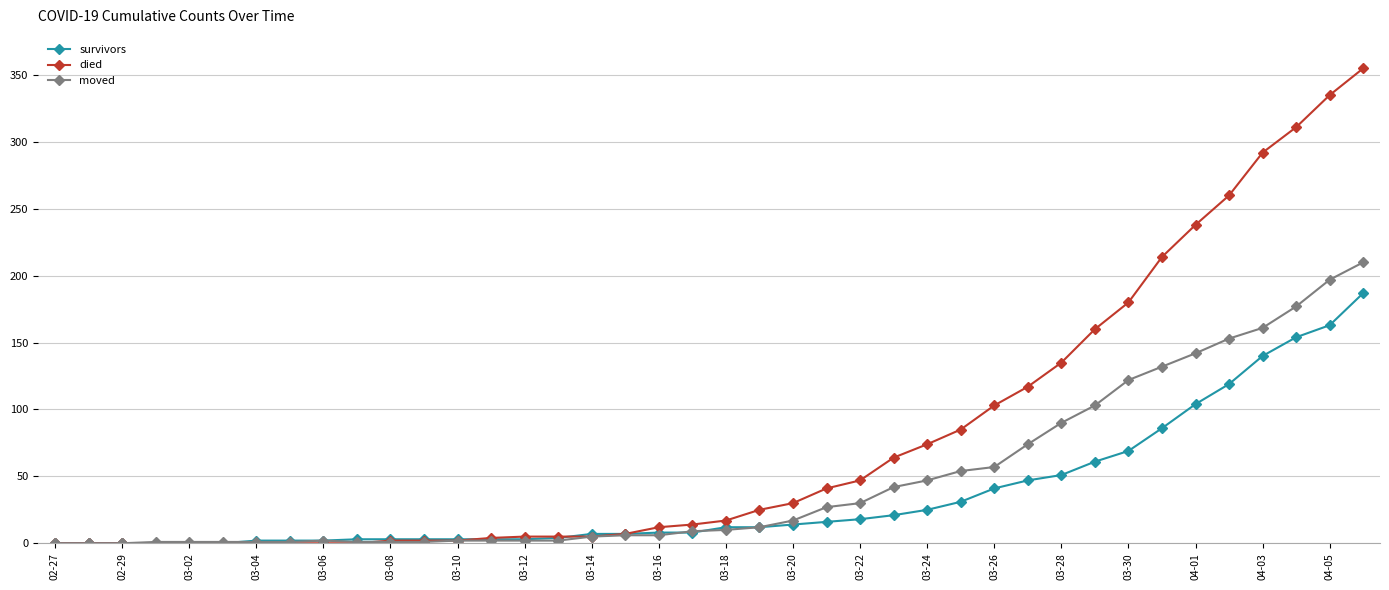

How many lines are shown in the chart?

3